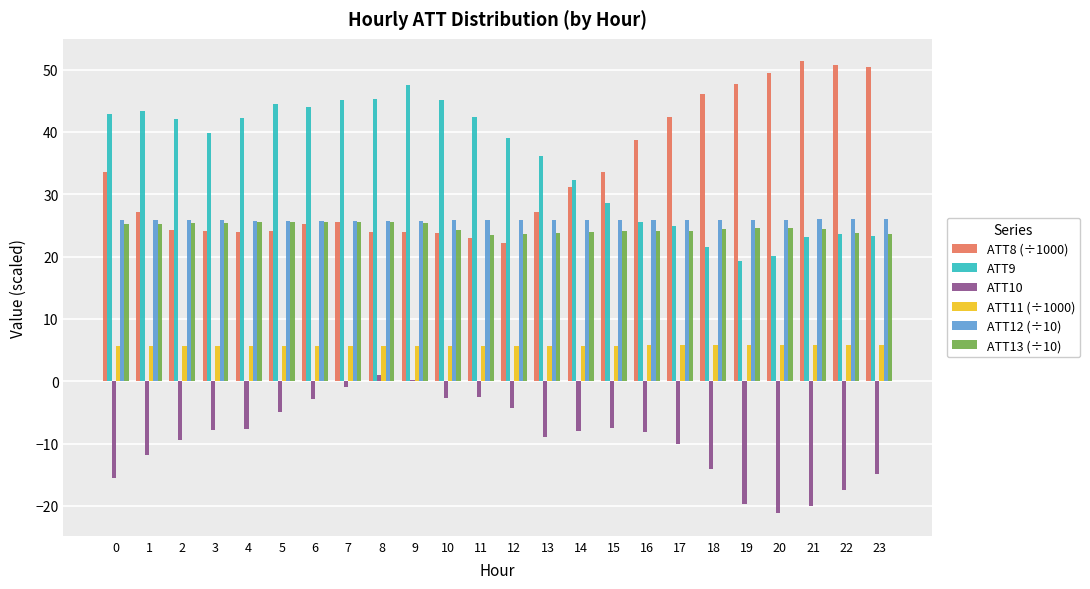

Is the value of ATT12 (÷10) at 2 greater than the value of ATT8 (÷1000) at 15?

No